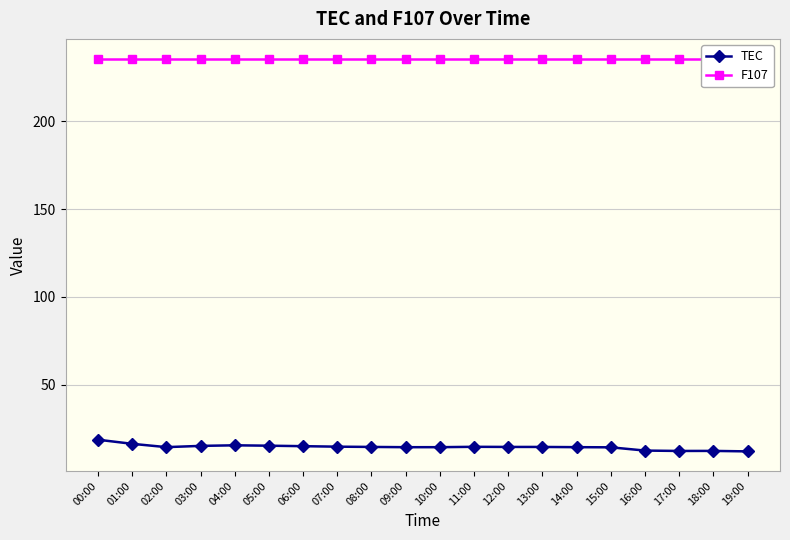

Reading left to right, what are all the values shown in this chart?

TEC: 00:00=18.6	01:00=16.3	02:00=14.4	03:00=15.1	04:00=15.4	05:00=15.2	06:00=14.9	07:00=14.6	08:00=14.5	09:00=14.3	10:00=14.4	11:00=14.6	12:00=14.5	13:00=14.5	14:00=14.4	15:00=14.3	16:00=12.4	17:00=12.2	18:00=12.2	19:00=12.0
F107: 00:00=235.7	01:00=235.7	02:00=235.7	03:00=235.7	04:00=235.7	05:00=235.7	06:00=235.7	07:00=235.7	08:00=235.7	09:00=235.7	10:00=235.7	11:00=235.7	12:00=235.7	13:00=235.7	14:00=235.7	15:00=235.7	16:00=235.7	17:00=235.7	18:00=235.7	19:00=235.7